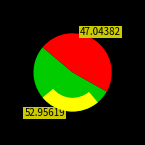

Is TOT5178 the majority of the pie?

No